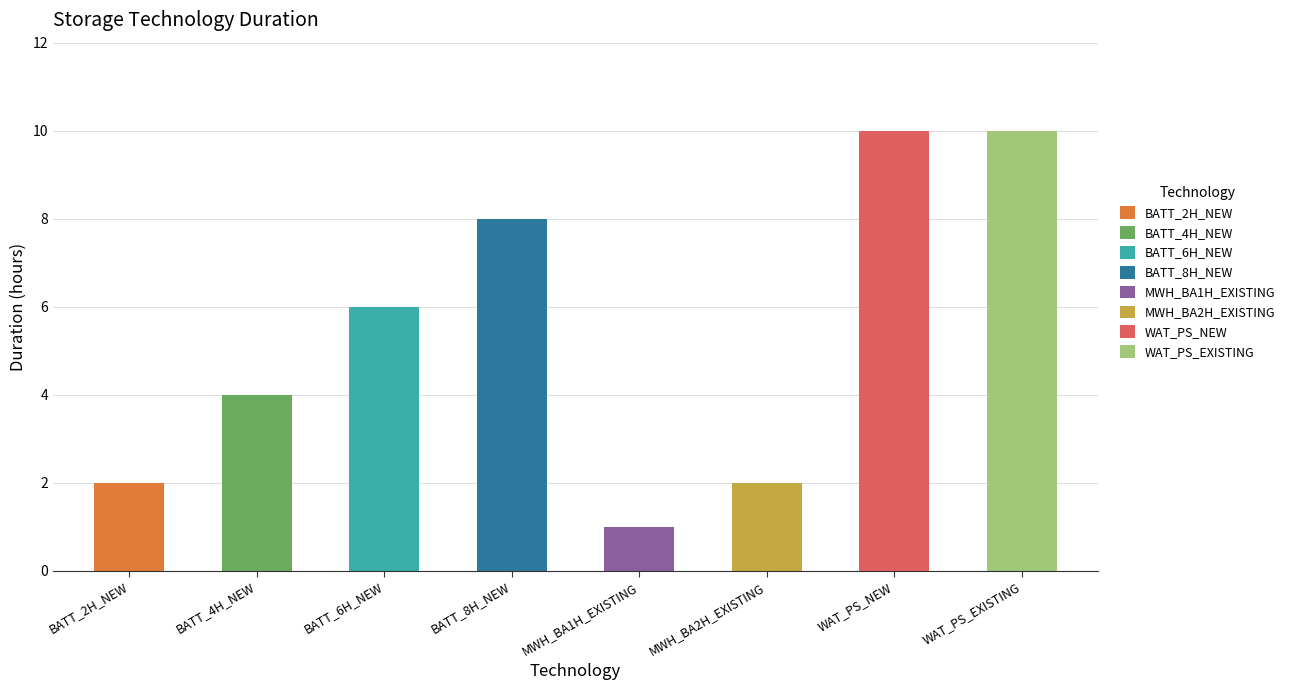

Rank the categories by value from highest to lowest.

WAT_PS_NEW, WAT_PS_EXISTING, BATT_8H_NEW, BATT_6H_NEW, BATT_4H_NEW, BATT_2H_NEW, MWH_BA2H_EXISTING, MWH_BA1H_EXISTING